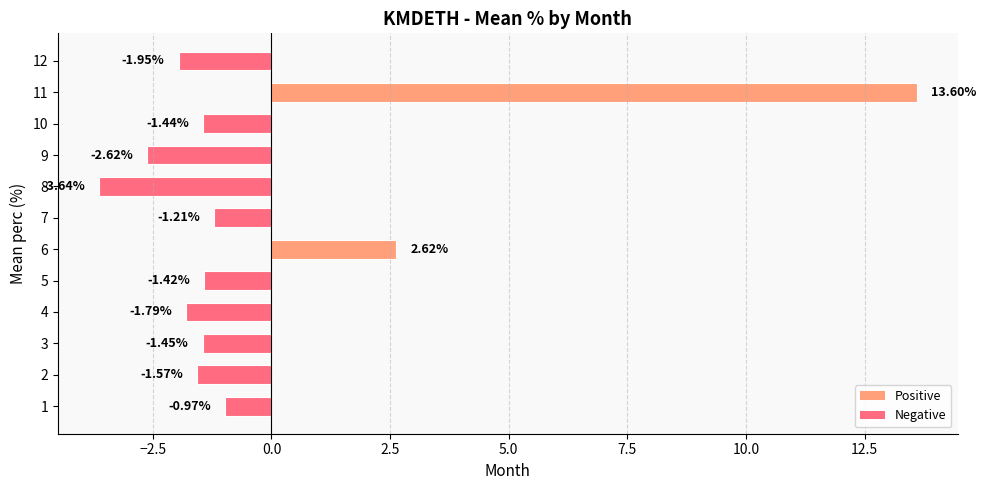

List the labels in order of value, smallest first.

8, 9, 12, 4, 2, 3, 10, 5, 7, 1, 6, 11